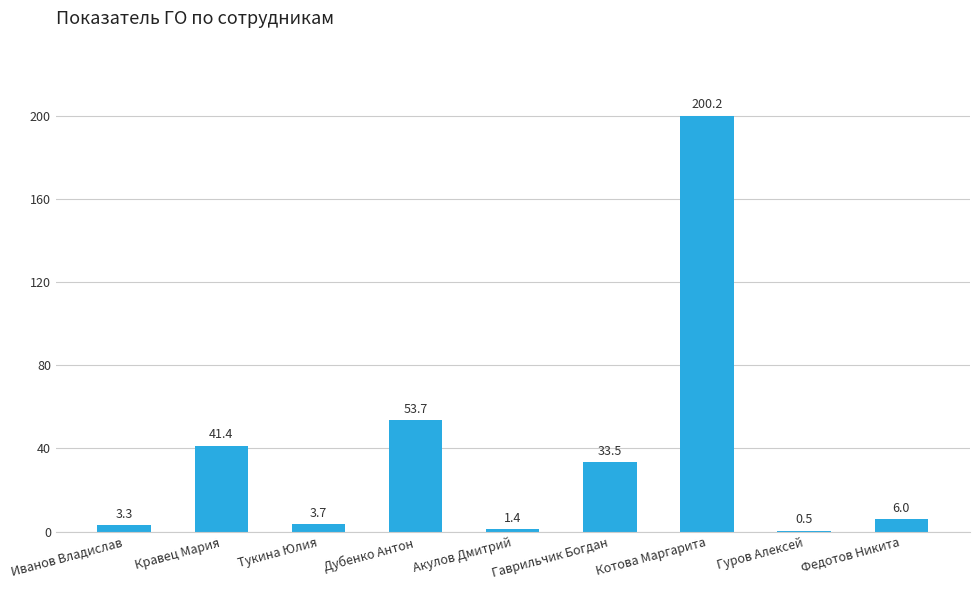

At which label does the data first exceed 6?

Кравец Мария